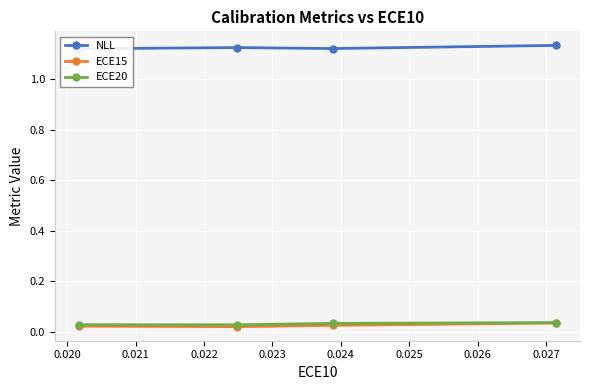

The NLL series shows 1.5 at 0.021. True or false?

False